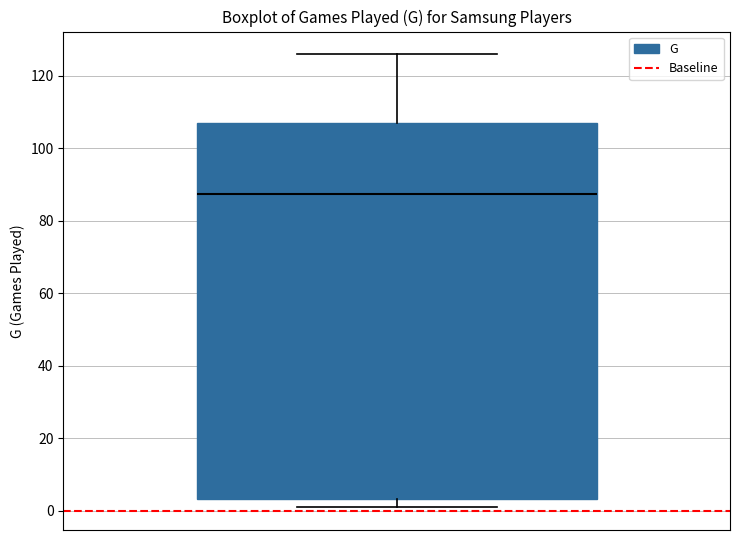

Transcribe this box plot: give where the median line is, the range the box spans, and where the two whiskers end, as read against the y-axis. The values are not printed on the chart, so give them approximately, as read against the axis.

median 88, box 4 to 108, whiskers 2 to 126